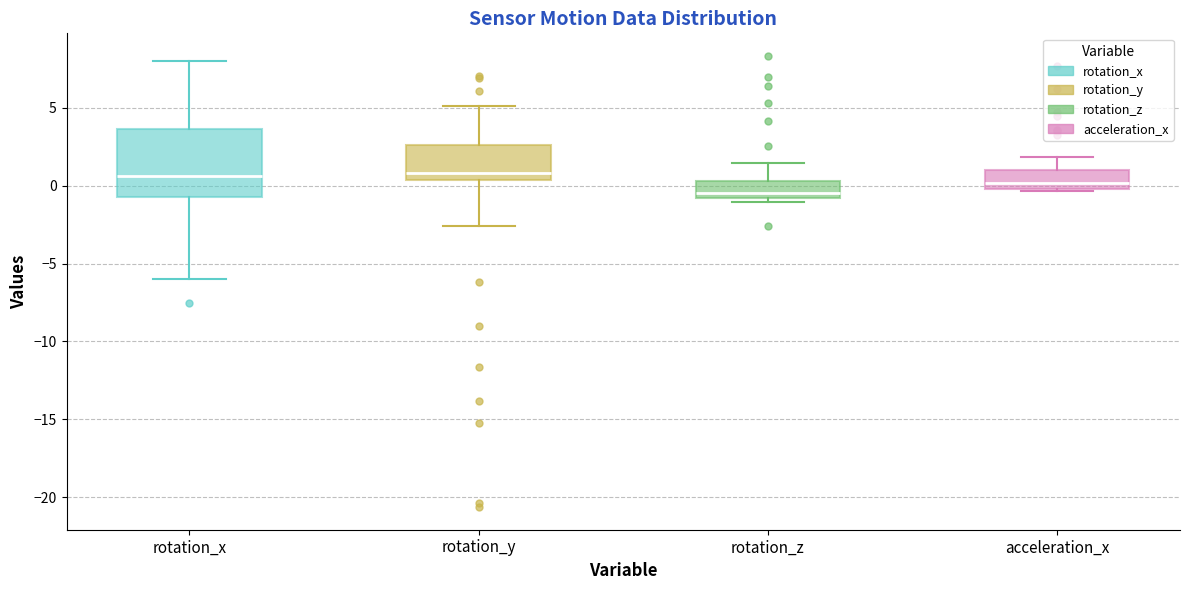

Comparing the boxes themselves (not the whiskers), which one is the tallest?

rotation_x